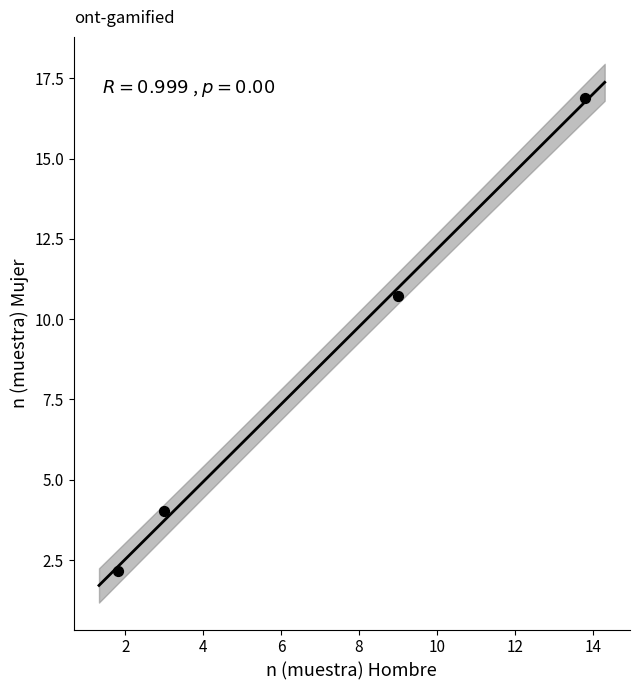

What Y value in the scatter plot is closest to 9?

10.7